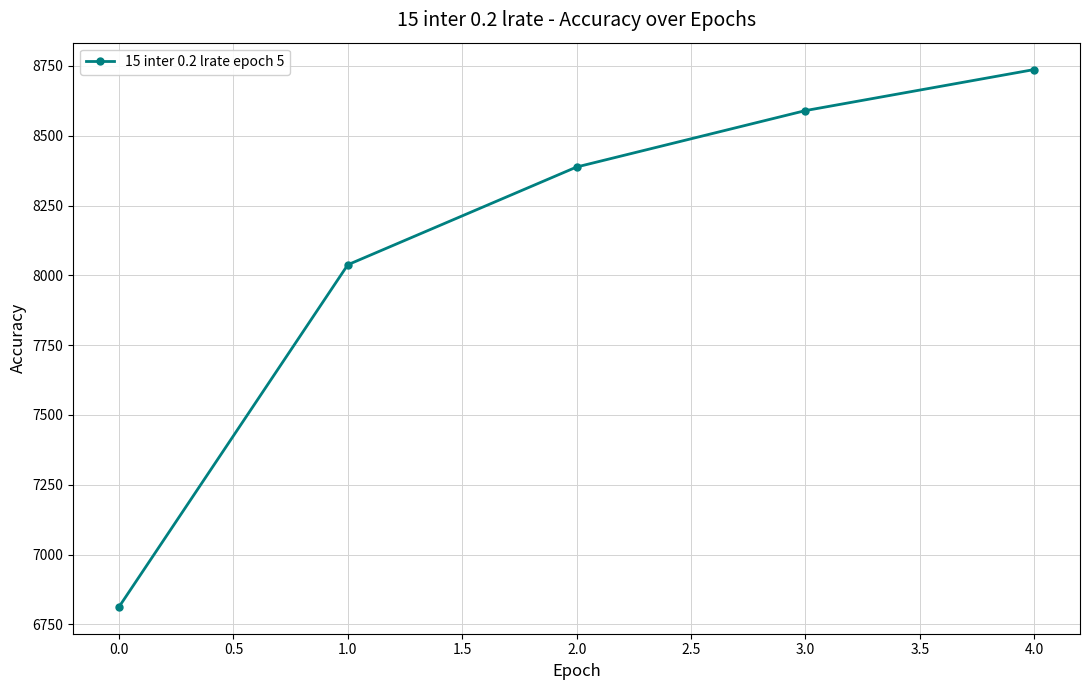

The value at 1.0 is 4939. True or false?

False